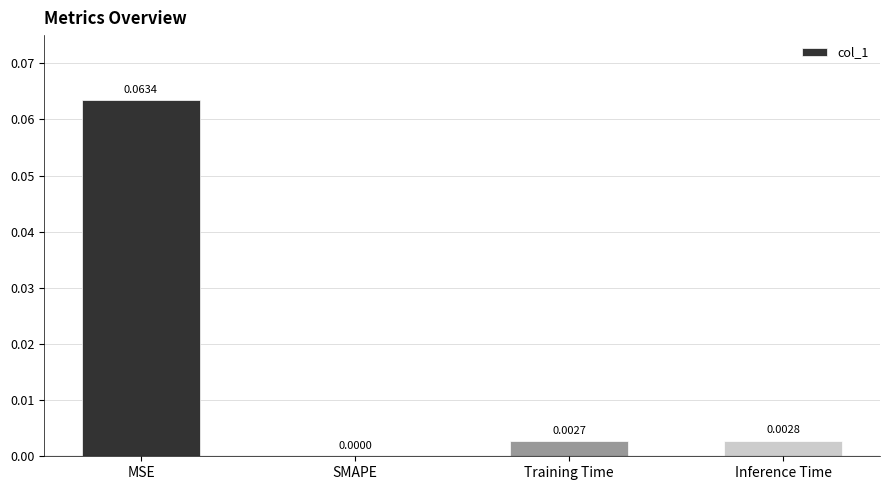

Which category has the highest value across all series?

MSE